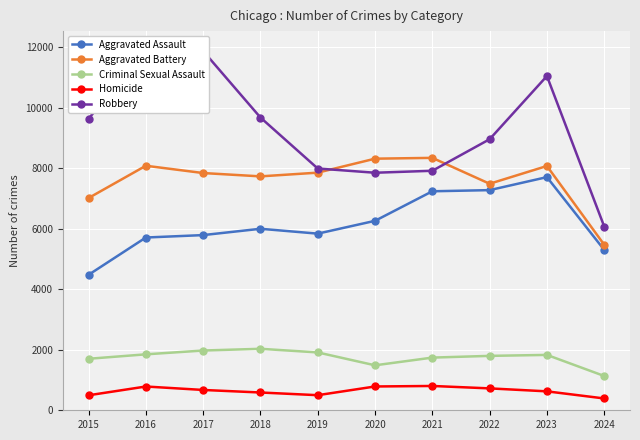

True or false: Criminal Sexual Assault and Aggravated Battery intersect in this chart.

False